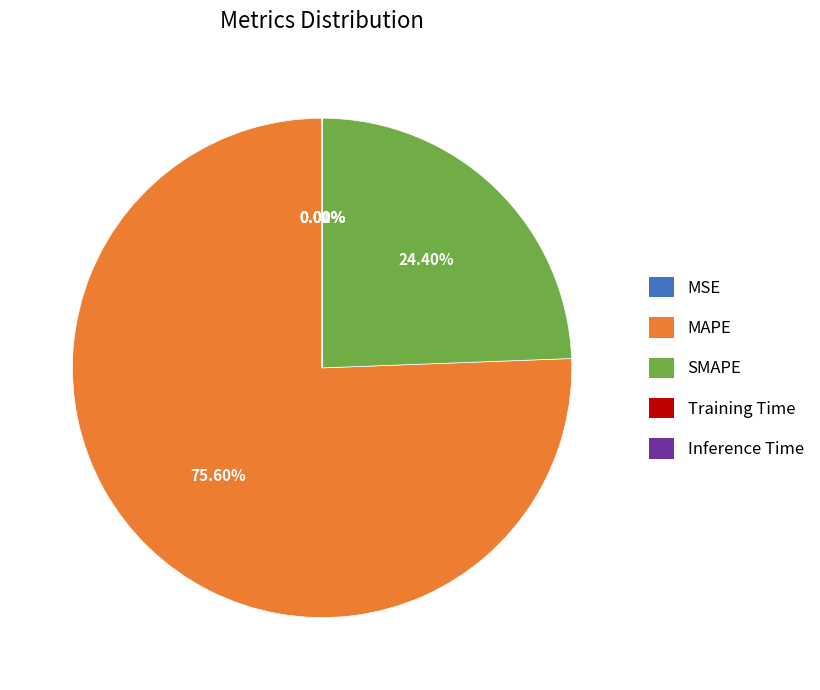

Which slice is the largest?

MAPE